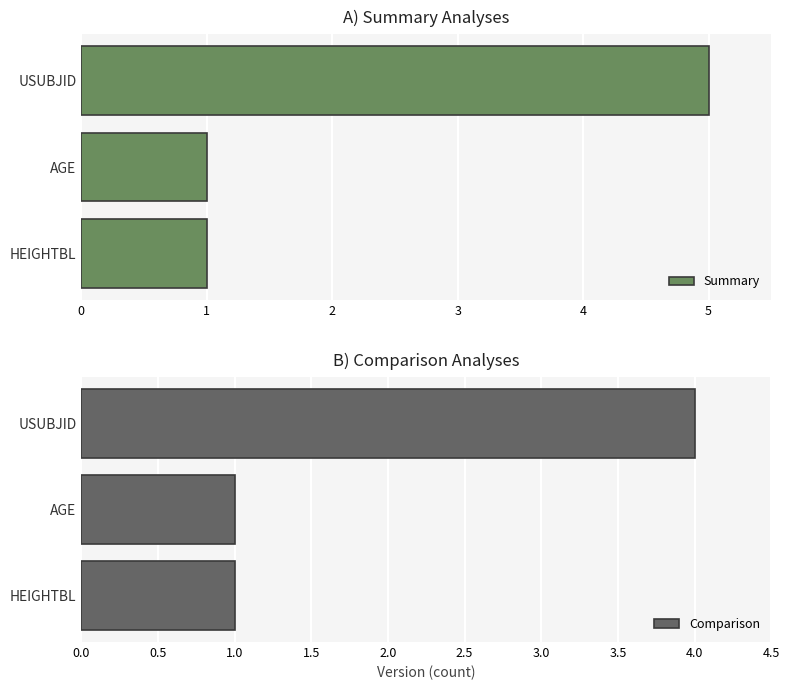

What are all the series names shown in the legend?

Summary, Comparison